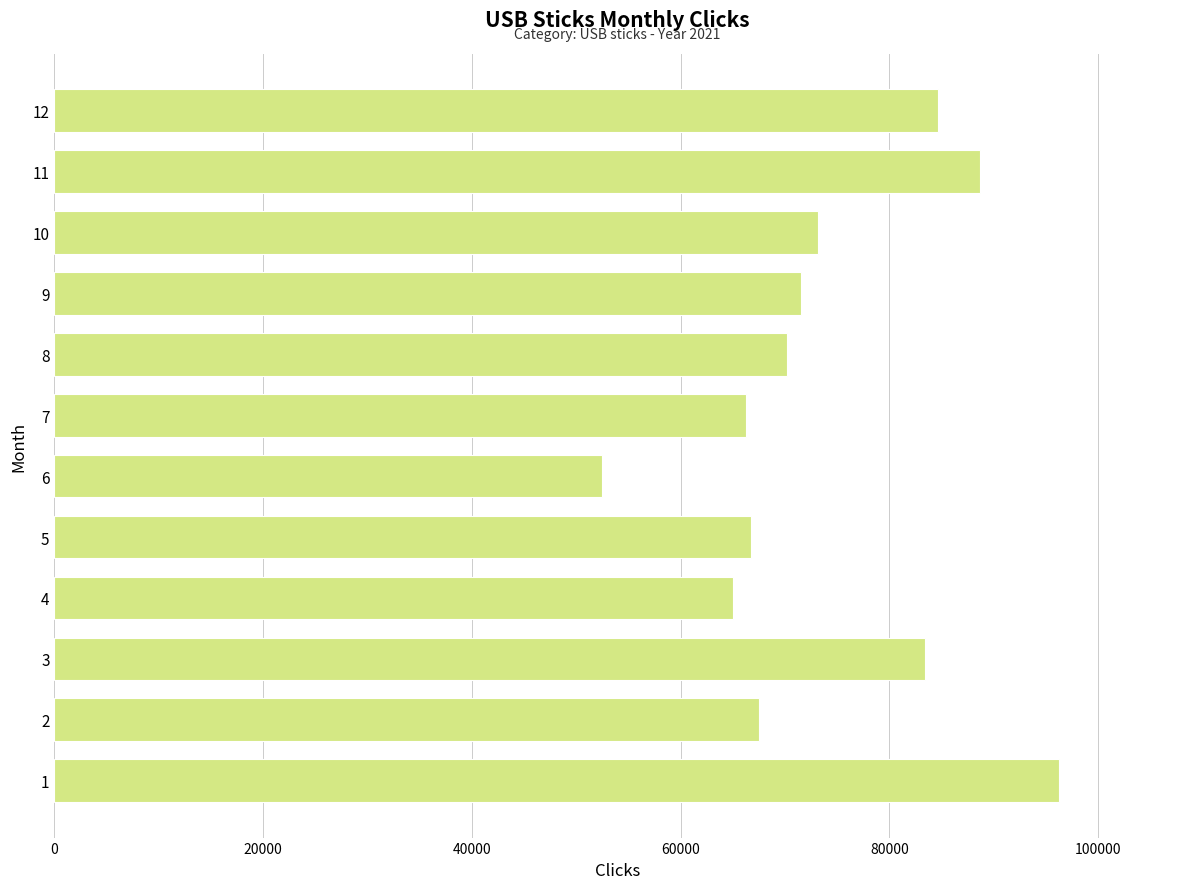

Reading bottom to top, extract all data points from this chart.

1=96300	2=67534	3=83438	4=65056	5=66738	6=52446	7=66293	8=70205	9=71547	10=73130	11=88681	12=84664